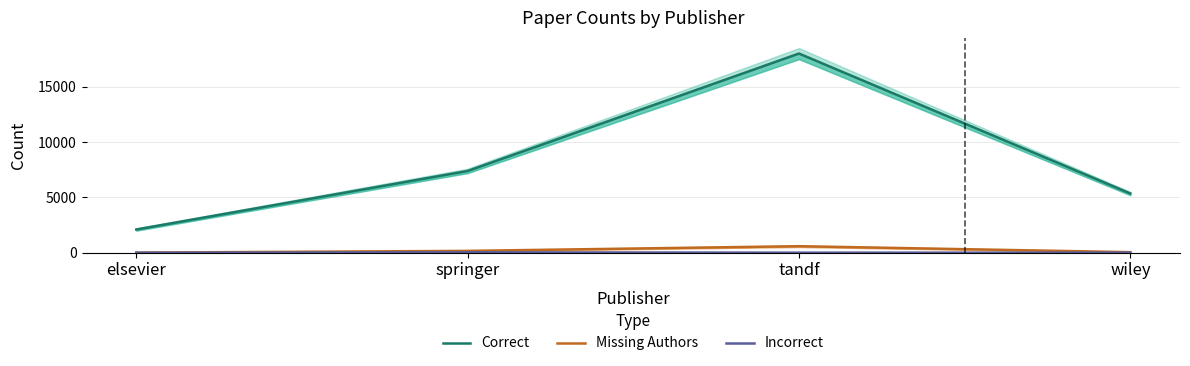

True or false: Missing Authors and Correct cross at least once.

False